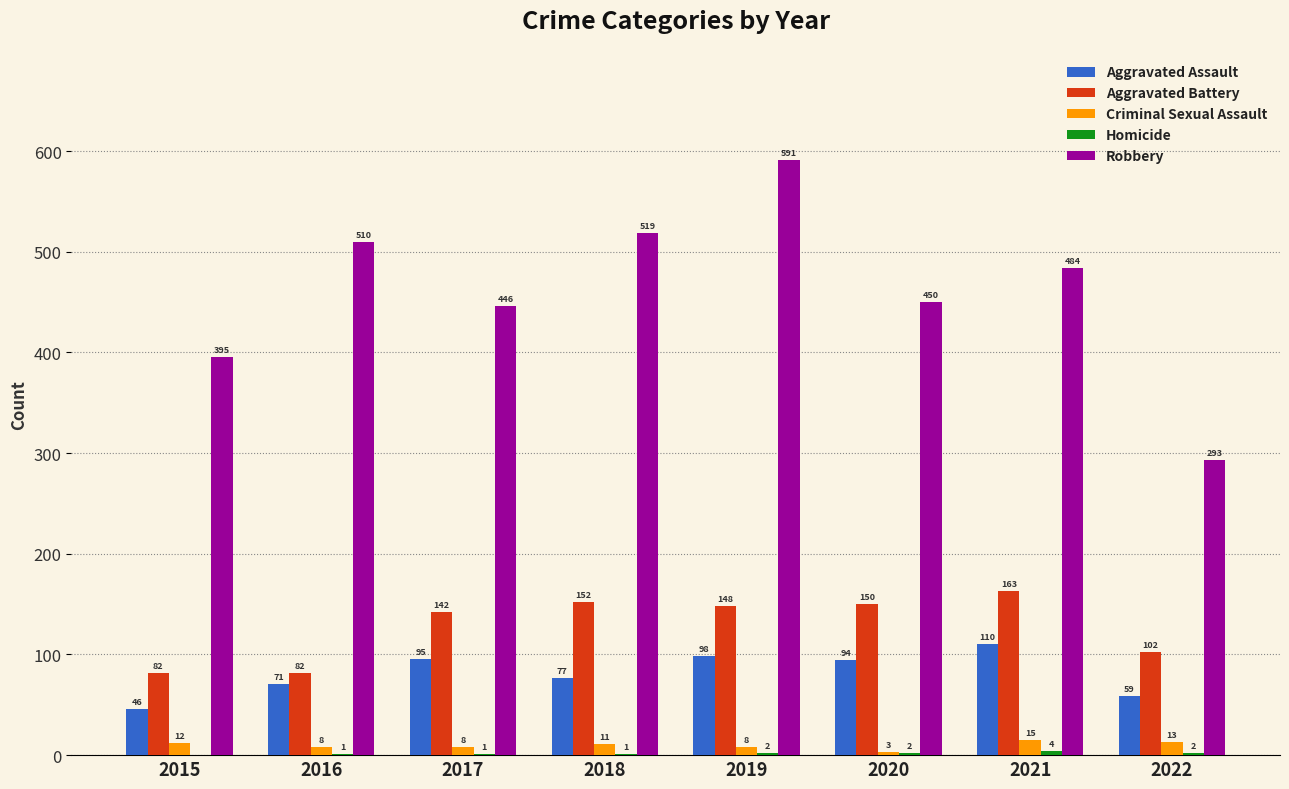

How many categories are shown in the chart?

8